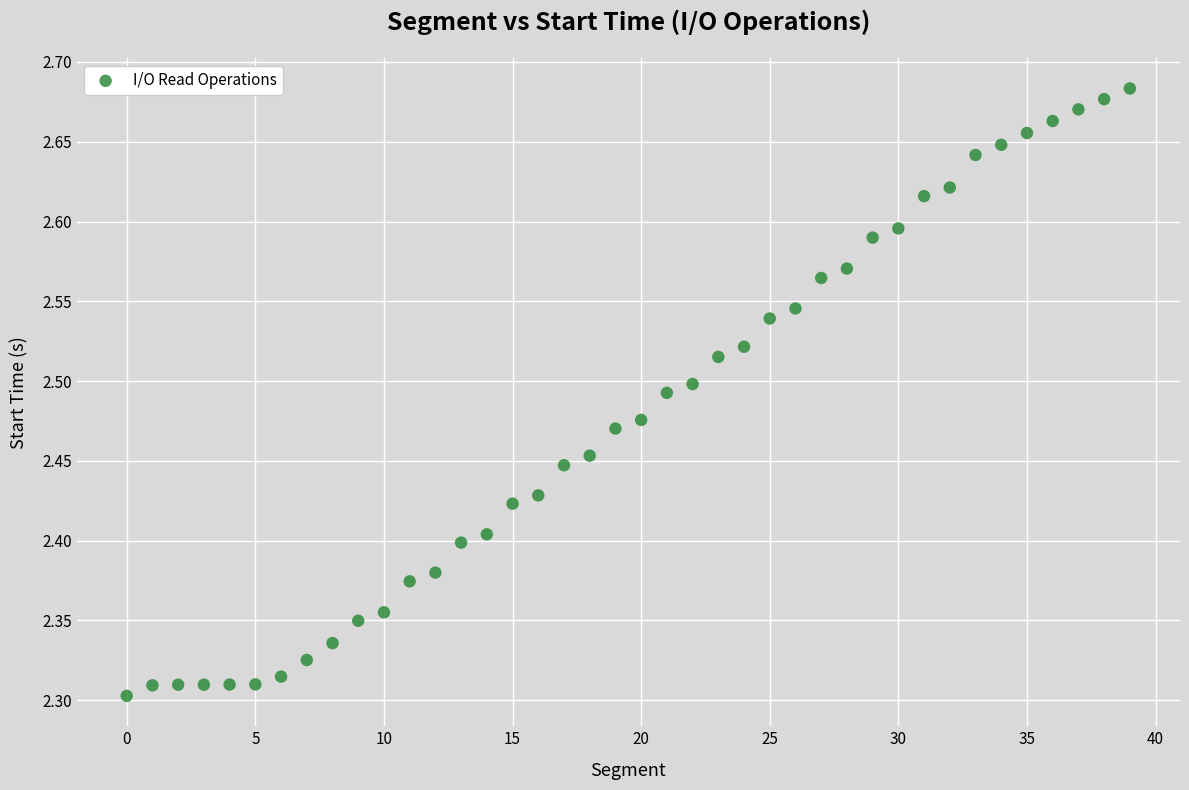

What is the range of Y values (max minus min)?

0.4